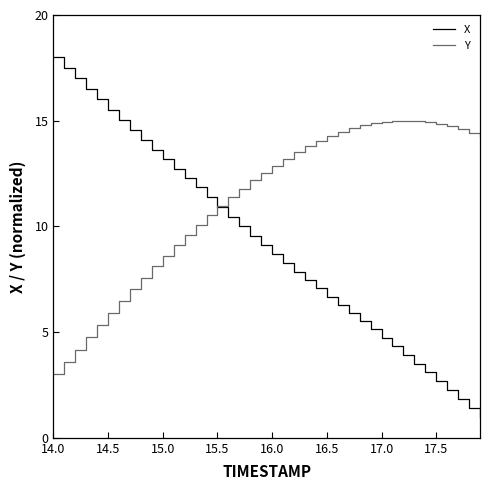

Rank the series by their average value, from lowest to highest.

X, Y